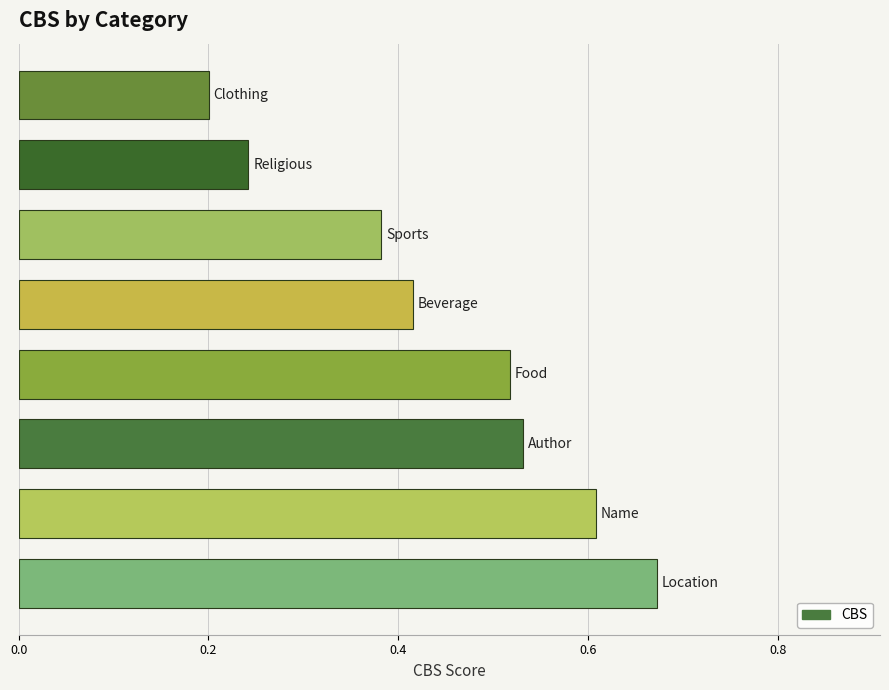

How many data points does each series have?

8